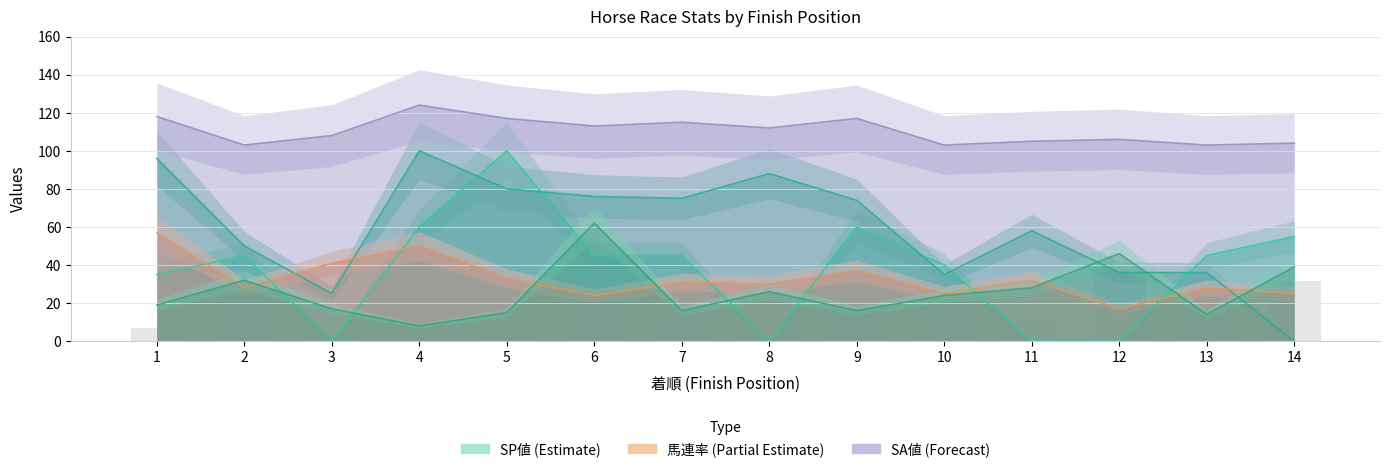

How many data points are above 20?

7